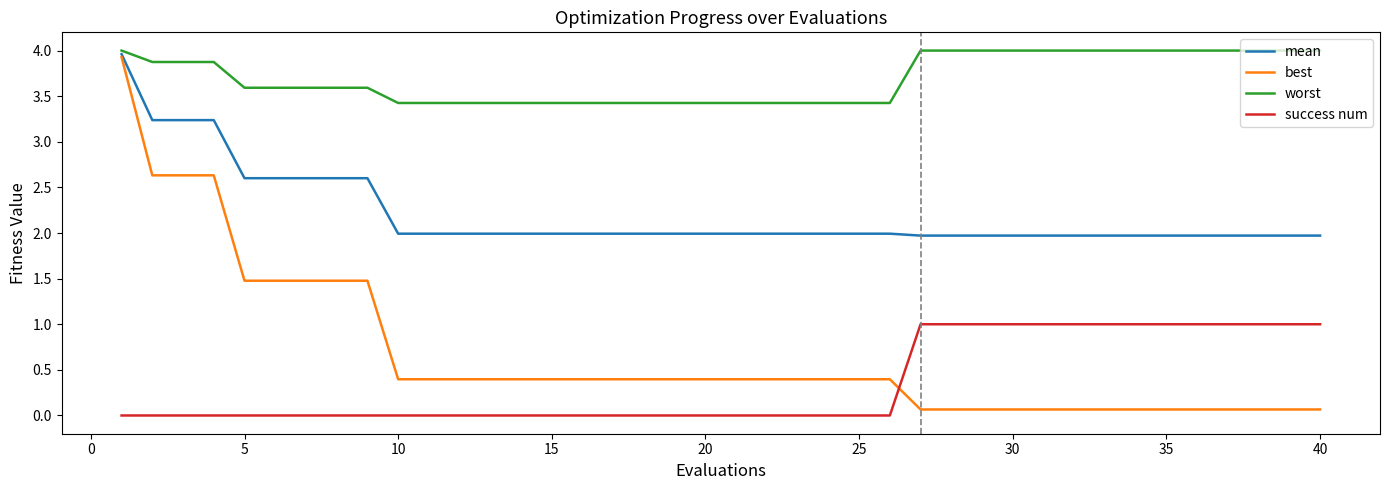

How many times do best and success num cross each other?

1